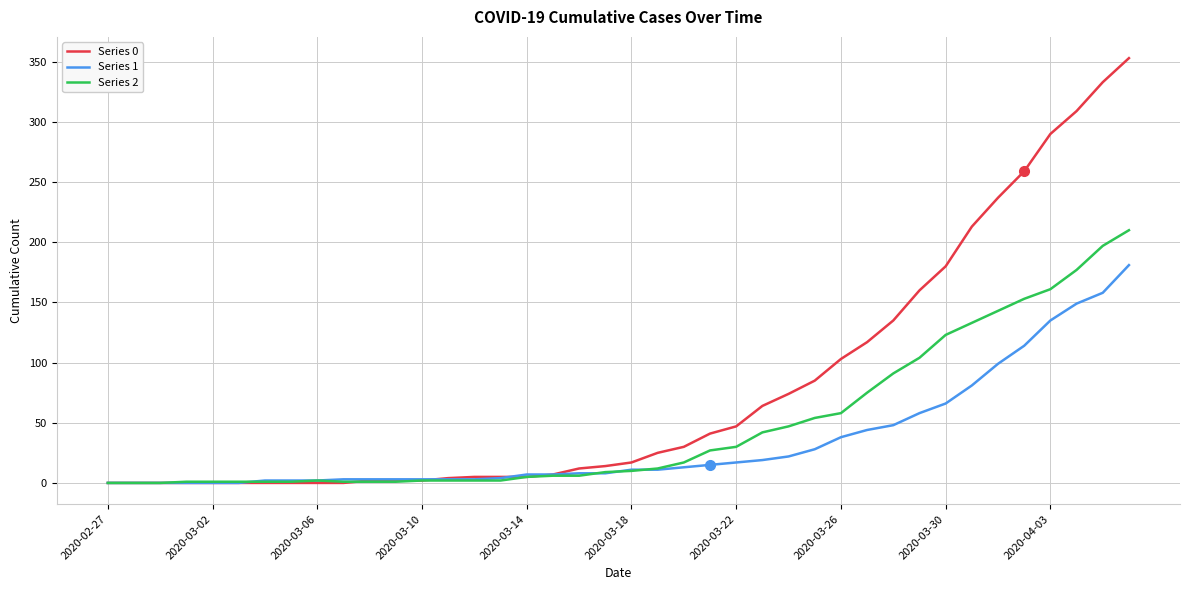

Rank the series by their average value, from highest to lowest.

Series 0, Series 2, Series 1